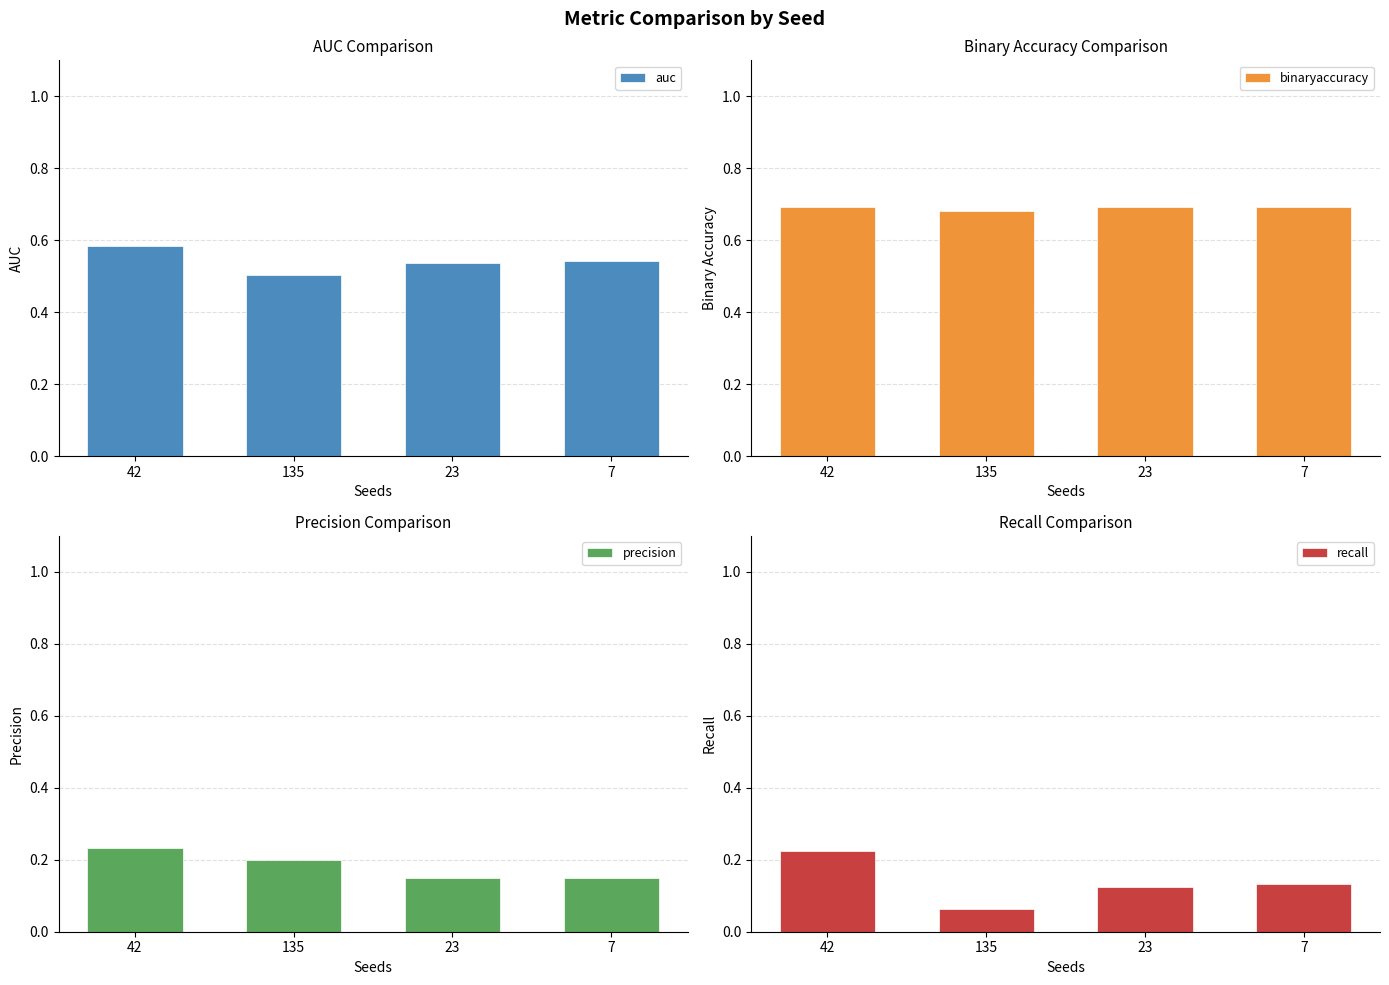

Which series has the largest range (max minus min)?

recall